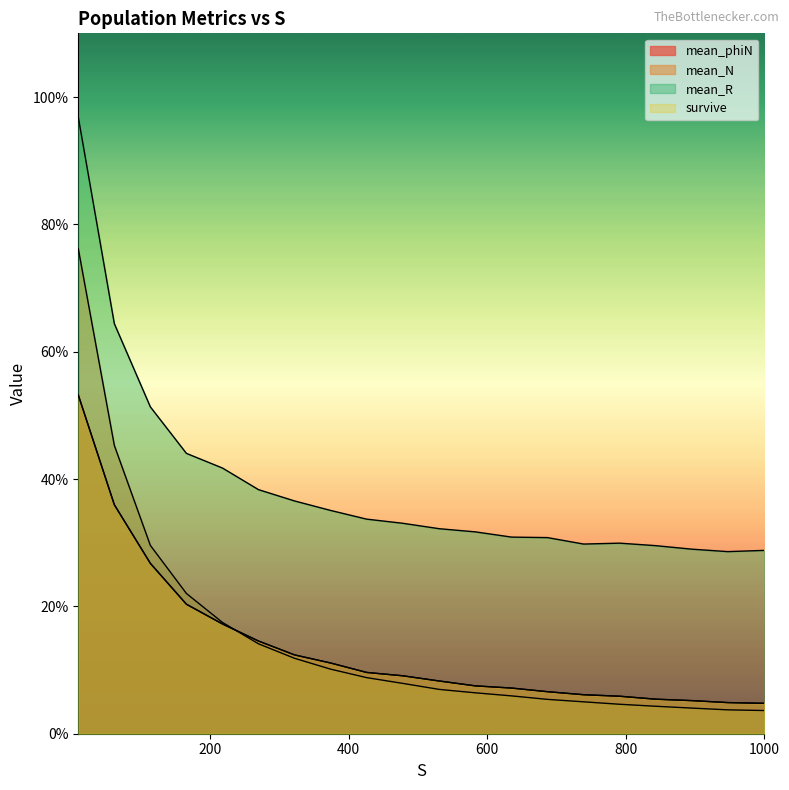

Which has a higher value, 531 or 947?

531